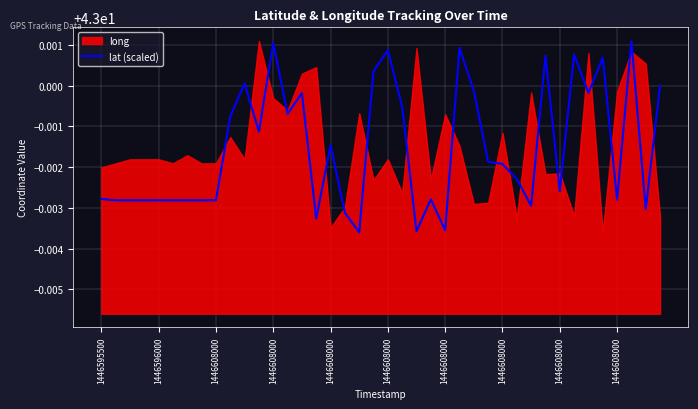

Is it true that the value at 21 is 26.7?

False